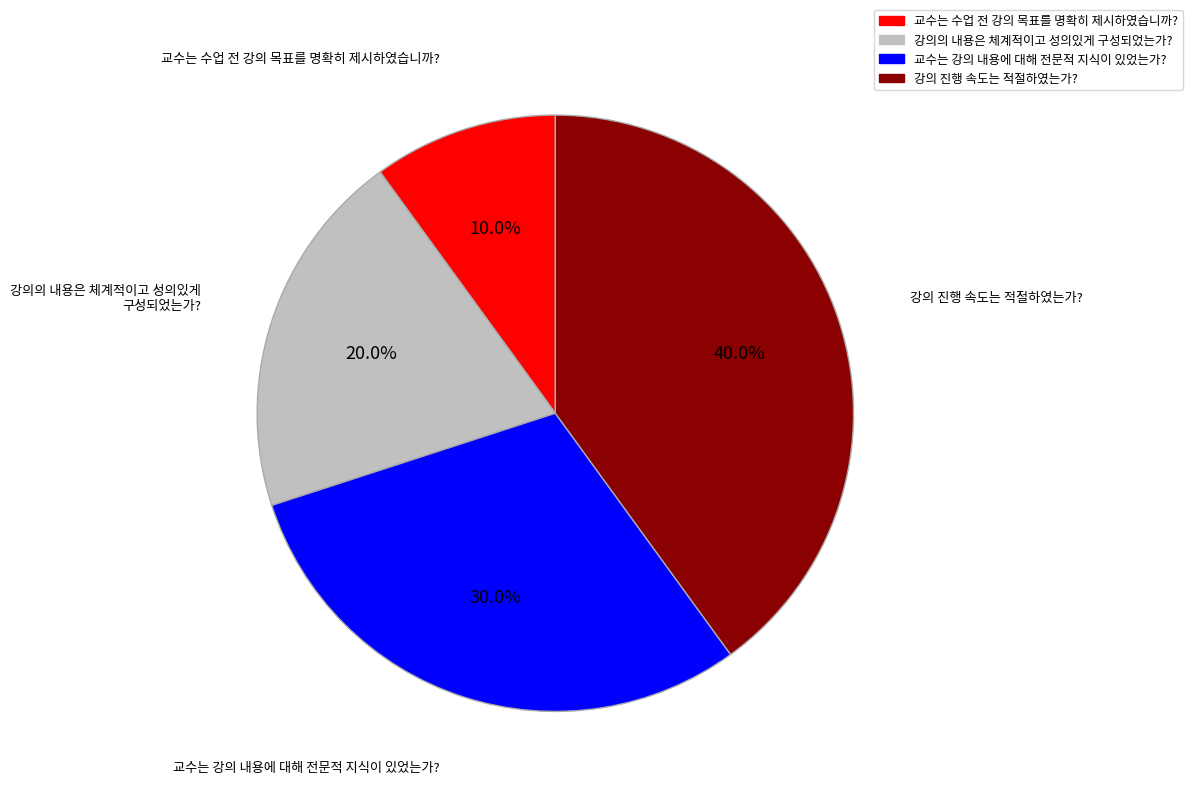

Does any single category account for the majority?

No